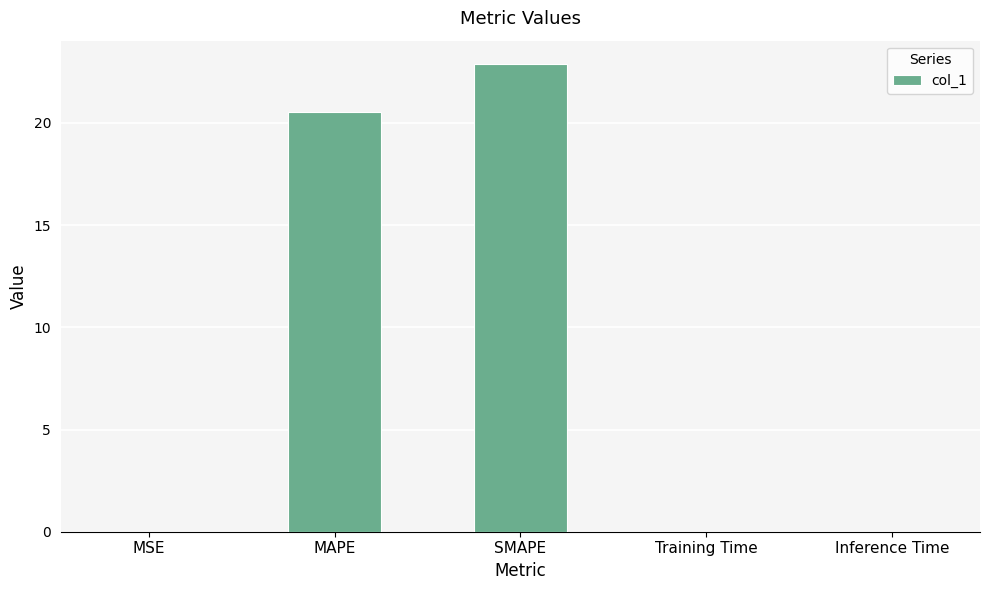

Is it true that the value at Inference Time is 0.0?

True